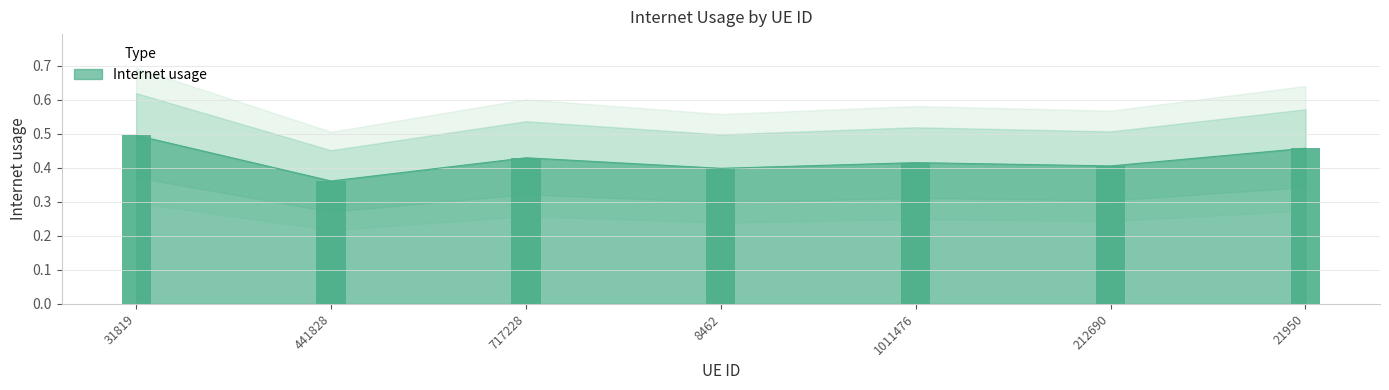

The chart shows a value of 0.3 at 717228. True or false?

False